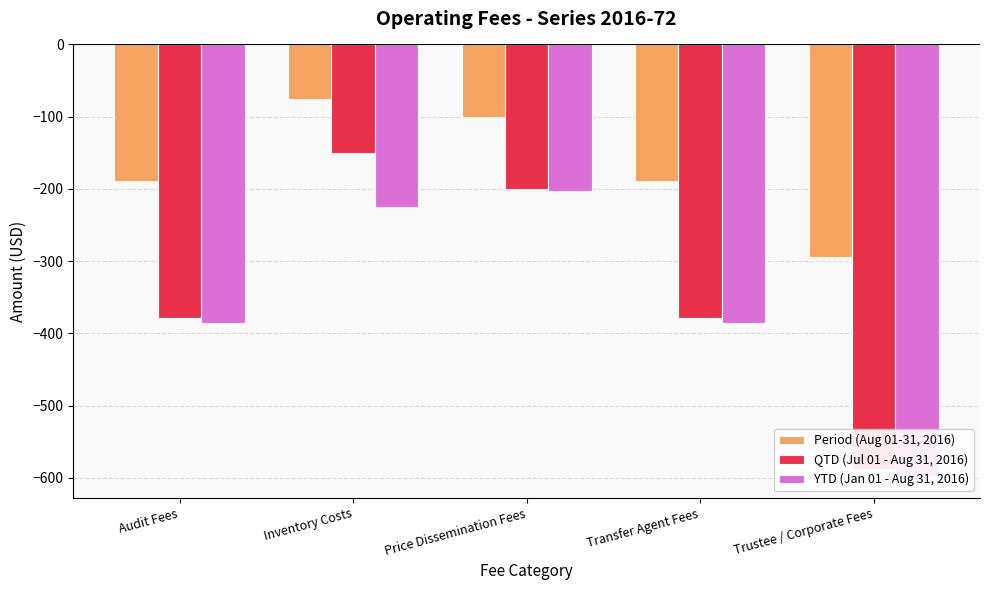

What is the difference between the maximum and minimum values in the Period (Aug 01-31, 2016) series?

218.8